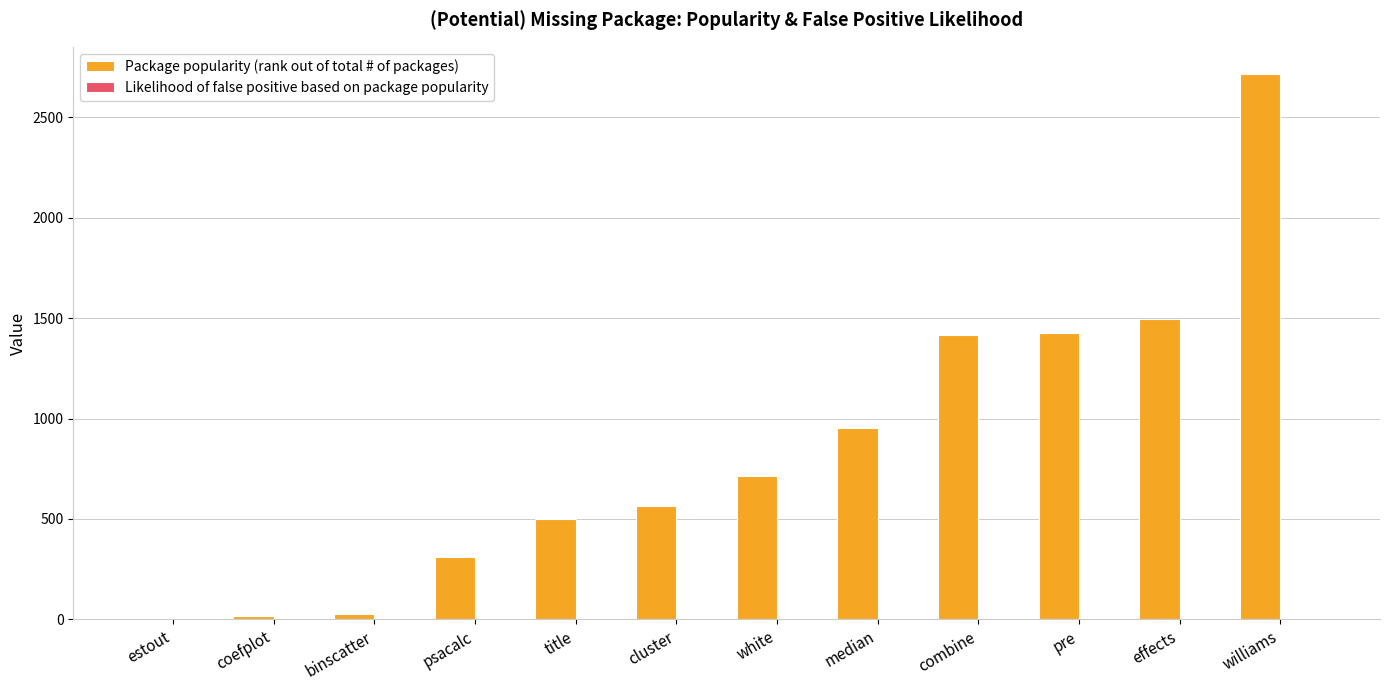

Which series has the largest total across all categories?

Package popularity (rank out of total # of packages)